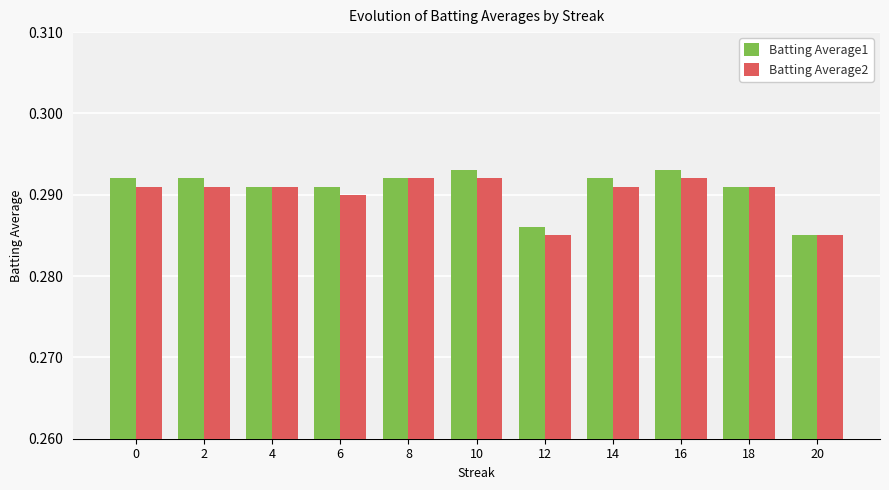

Is it true that Batting Average2 equals 0.4 at 8?

False